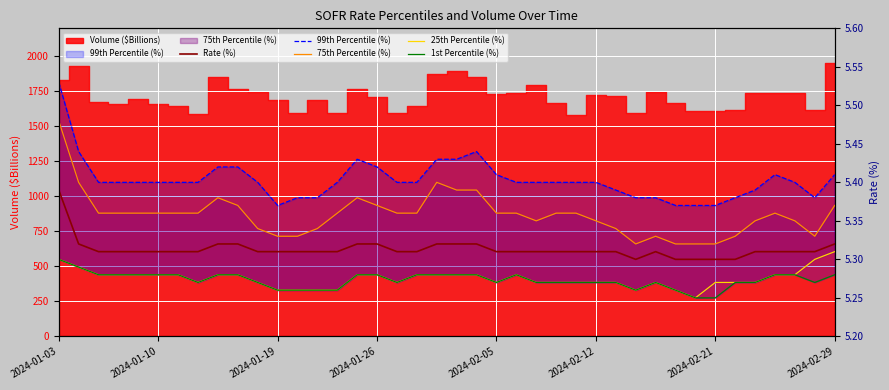

What position from the right is 18?

22